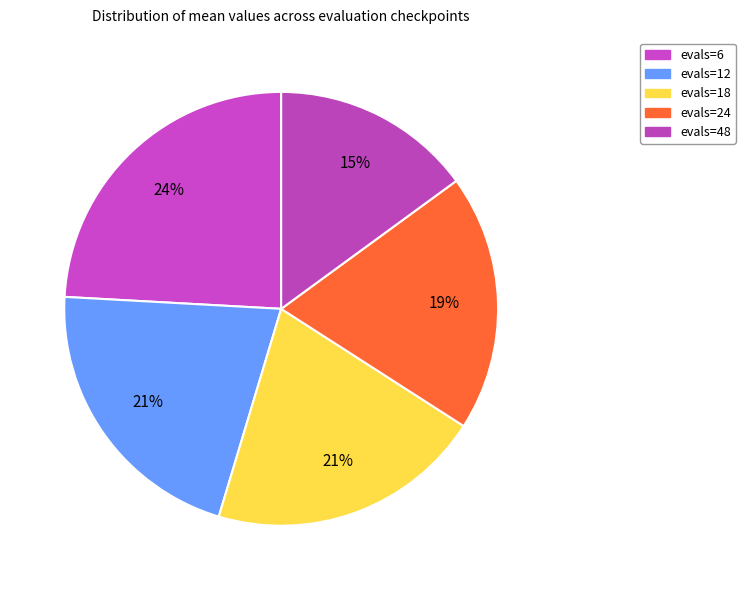

How much of the chart is everything except evals=48?

85.0%